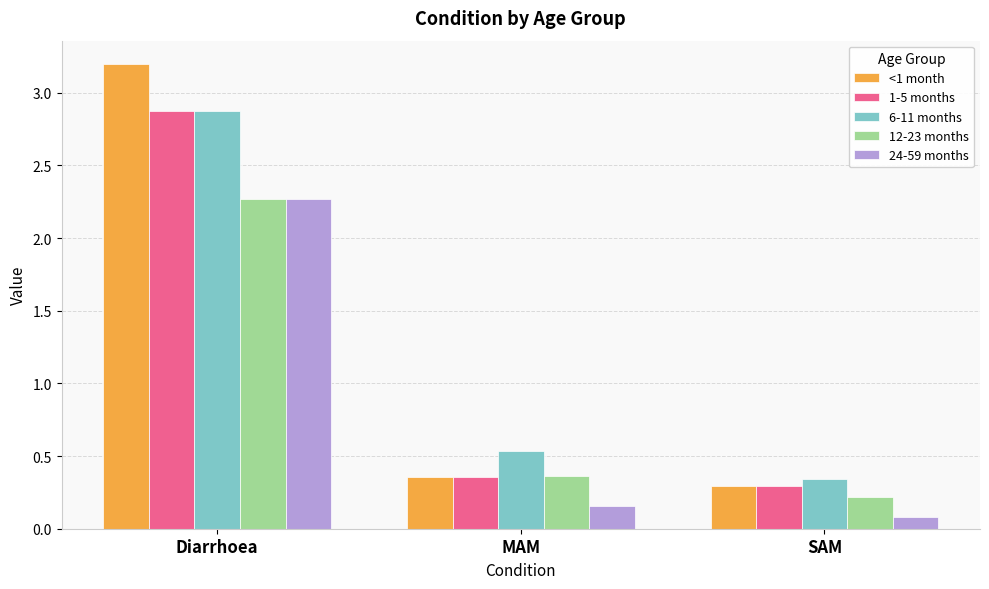

Is the value of 6-11 months at Diarrhoea greater than the value of 24-59 months at SAM?

Yes